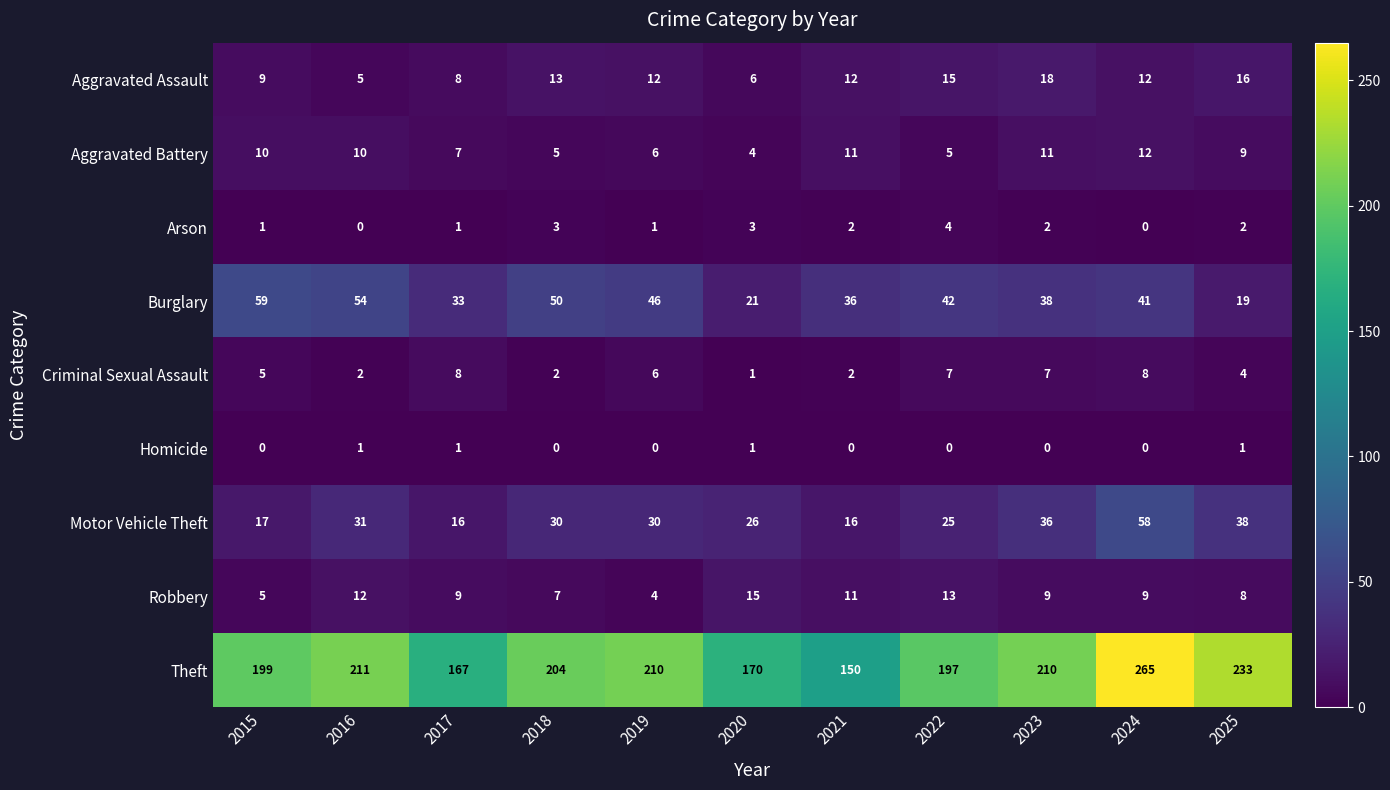

Is it true that Robbery equals 18 at 2021?

False